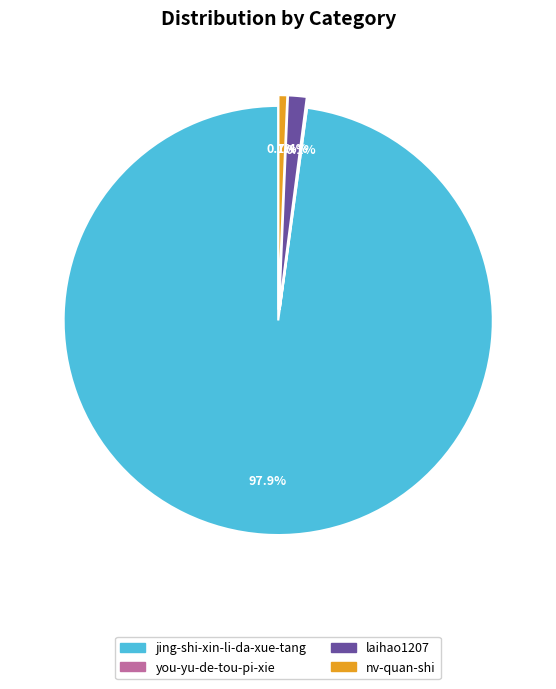

What percentage is NOT represented by nv-quan-shi?

99.3%